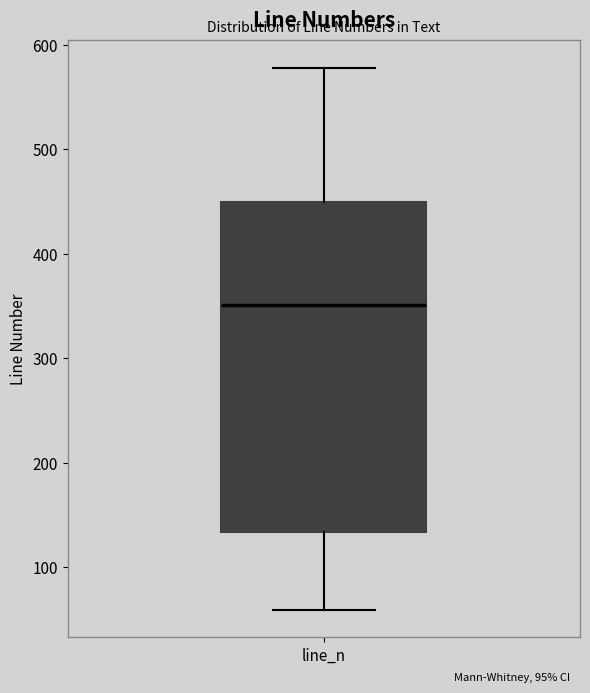

Read this box plot against the y-axis: the position of the median line, the range covered by the box, and the ends of both whiskers. The values are not printed on the chart, so give them approximately, as read against the axis.

median 350, box 130 to 450, whiskers 60 to 580